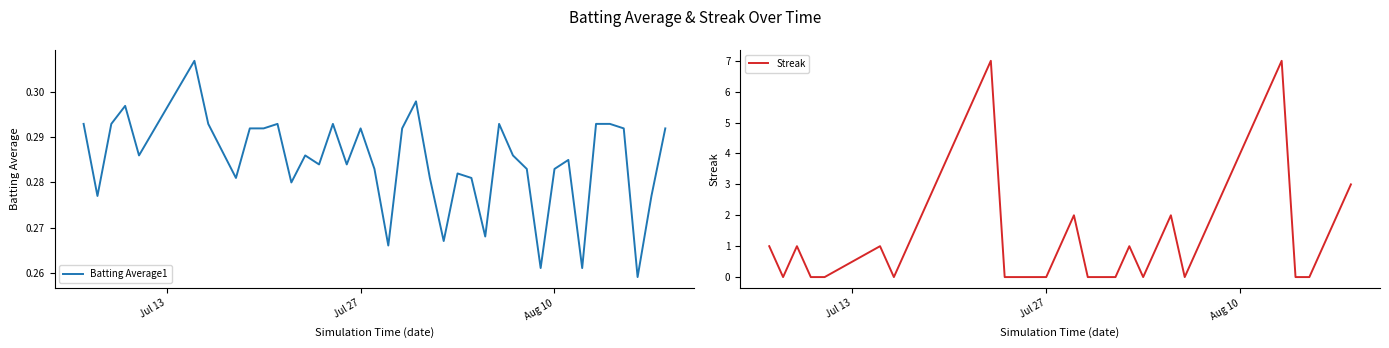

Count the Batting Average1 values in the range 0 to 1.

40